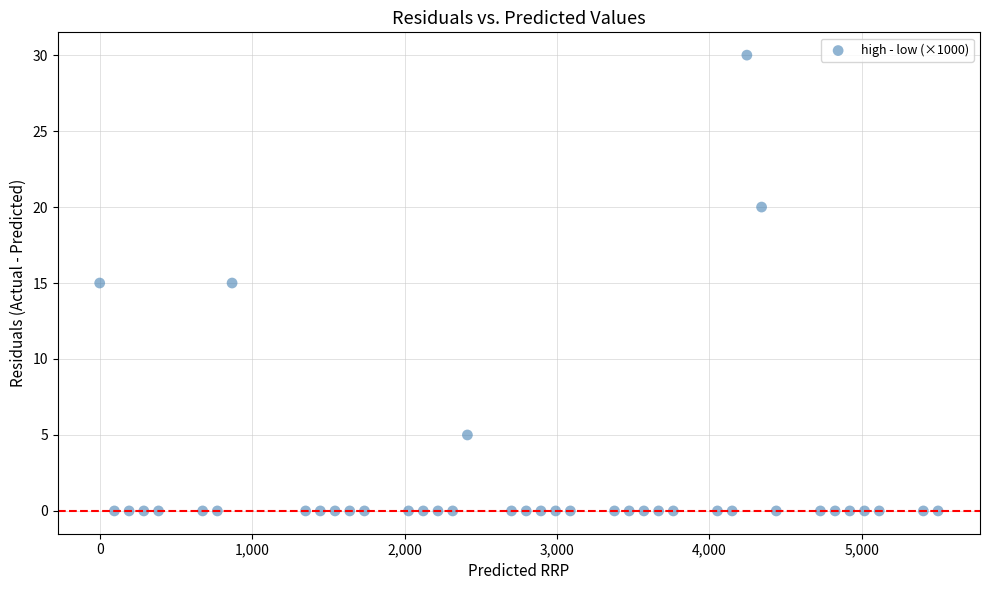

What is the range of Y values (max minus min)?

30